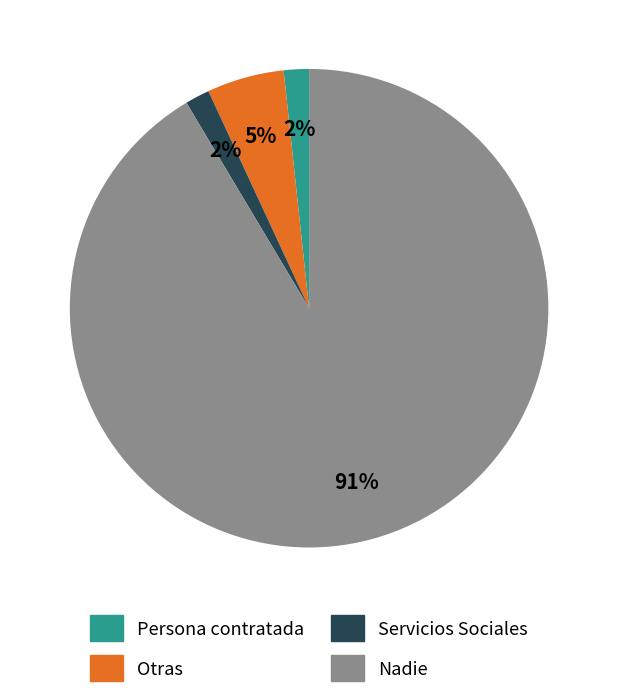

The Servicios Sociales slice represents 2% of the pie. True or false?

True